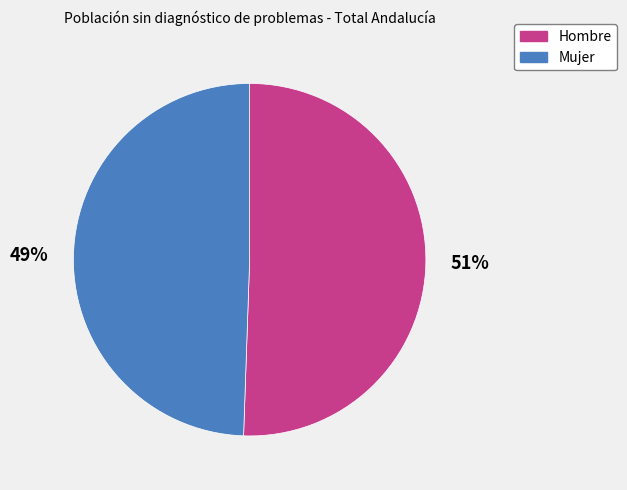

Is it true that Hombre is 51% of the pie?

True